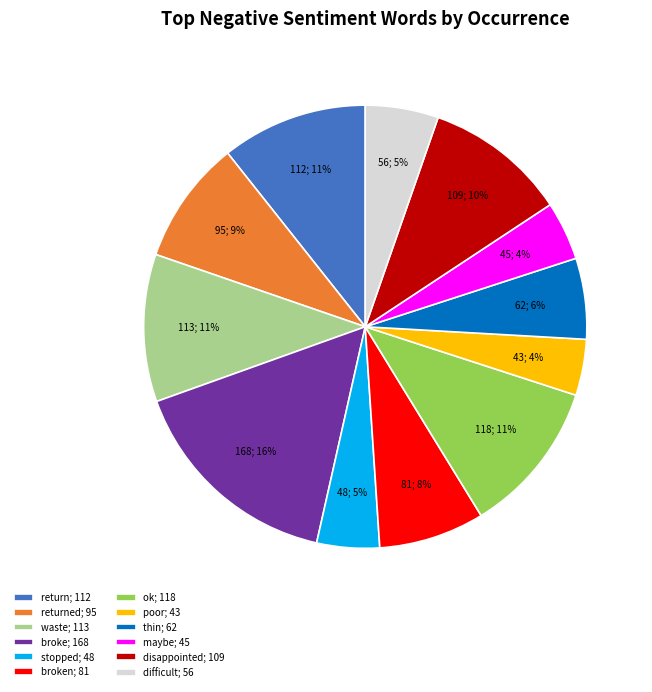

Is the sum of broke; 168 and poor; 43 greater than half?

No